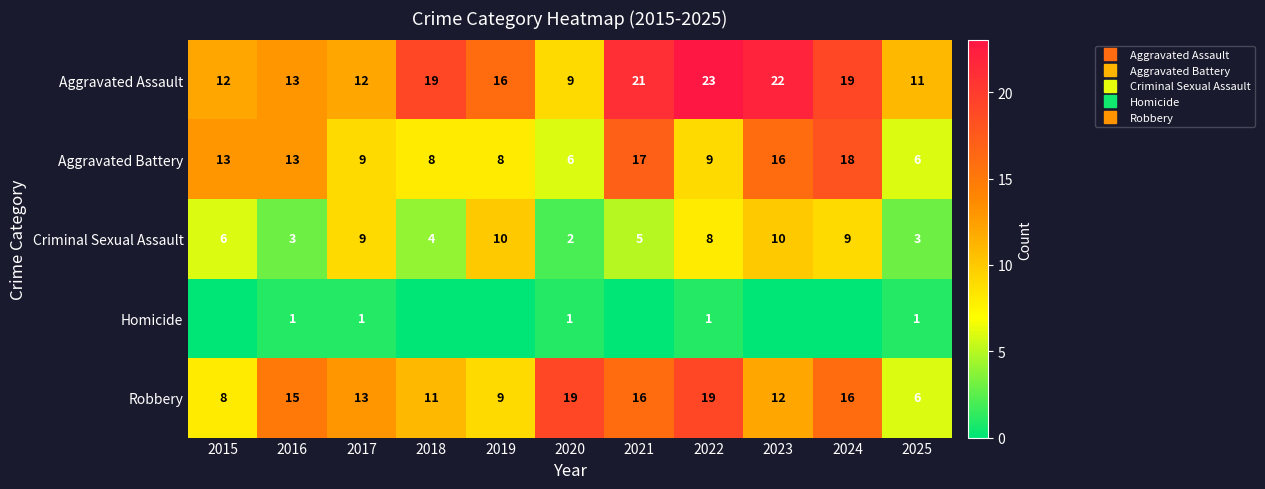

What is the total value across all series at 2015?

39